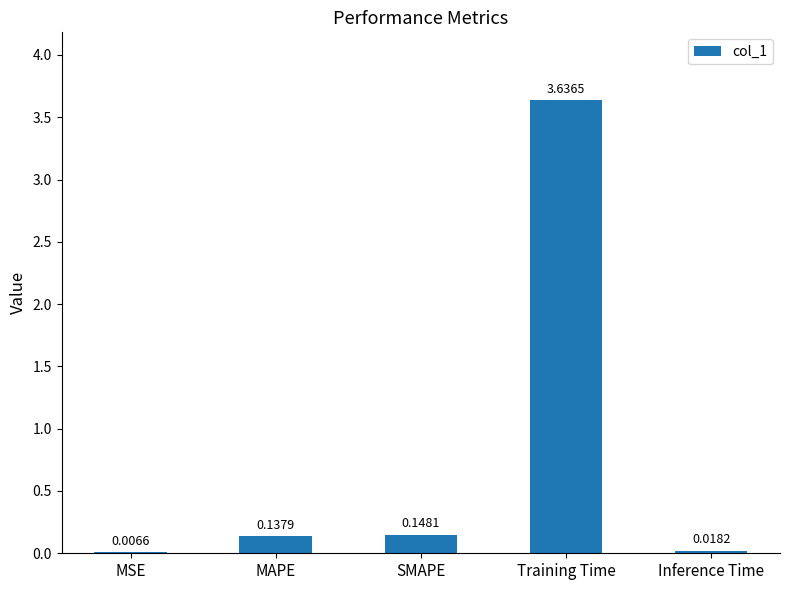

Which has a higher value, Inference Time or MAPE?

MAPE